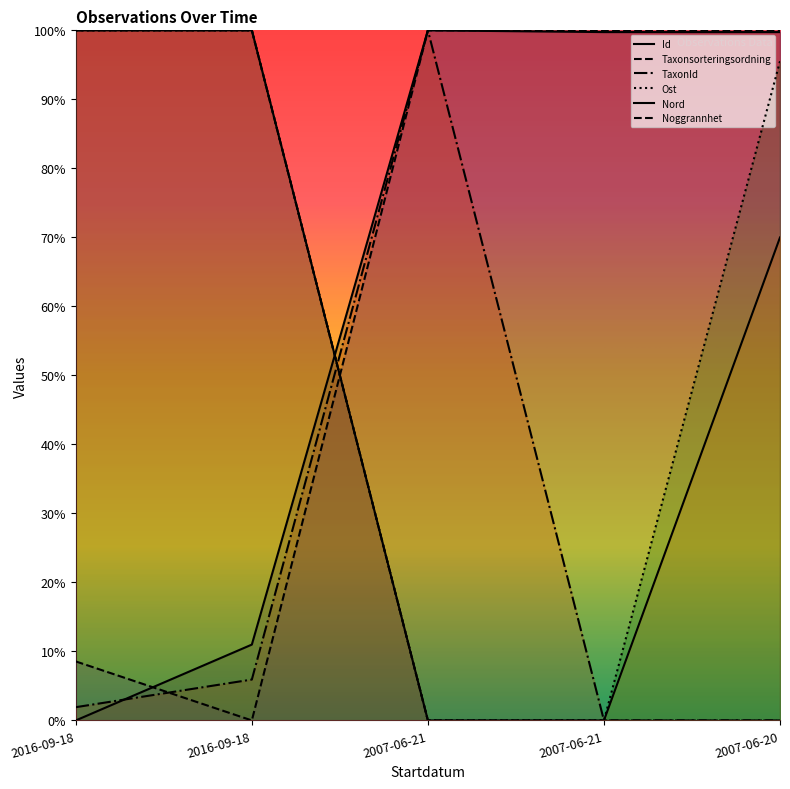

What is the greatest value displayed?

100.0